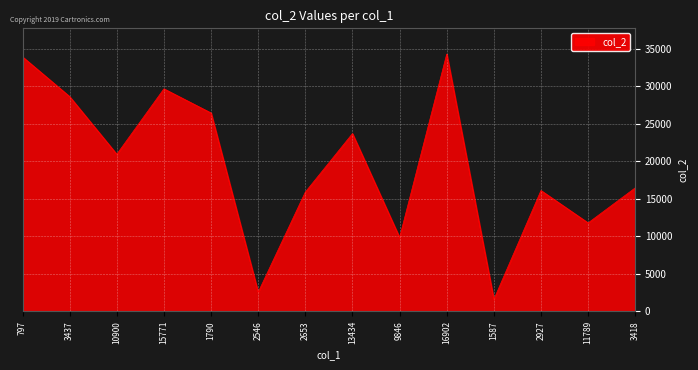

True or false: there are more than 0 points higher than both neighbors.

True